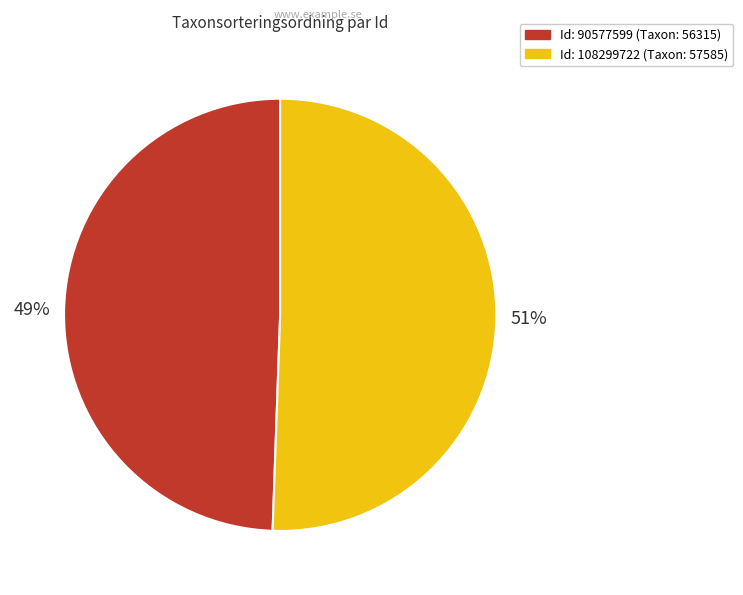

To the nearest percent, what is the average slice percentage?

50%